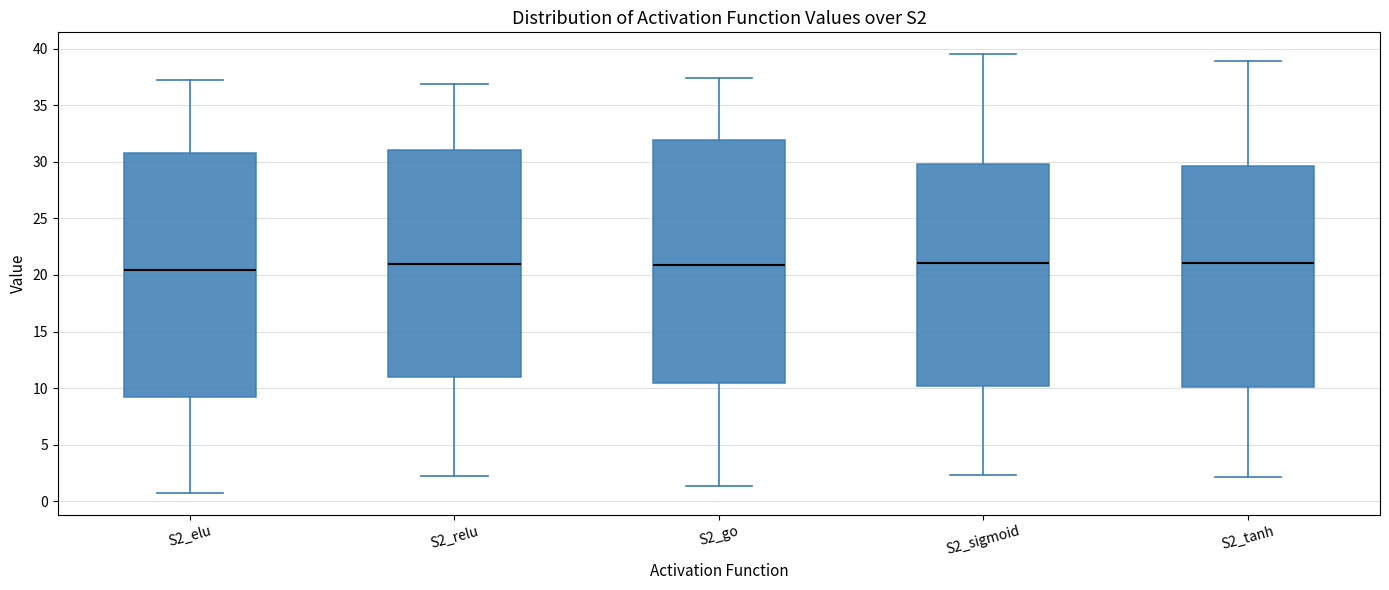

Reading left to right, read every box against the y-axis: the position of its median line, the range the box covers, and the ends of its whiskers. The values are not printed on the chart, so give them approximately, as read against the axis.

S2_elu: median 20.5, box 9.5 to 31.0, whiskers 1.0 to 37.0
S2_relu: median 21.0, box 11.0 to 31.0, whiskers 2.0 to 37.0
S2_go: median 21.0, box 10.5 to 32.0, whiskers 1.5 to 37.5
S2_sigmoid: median 21.0, box 10.0 to 30.0, whiskers 2.5 to 39.5
S2_tanh: median 21.0, box 10.0 to 29.5, whiskers 2.0 to 39.0